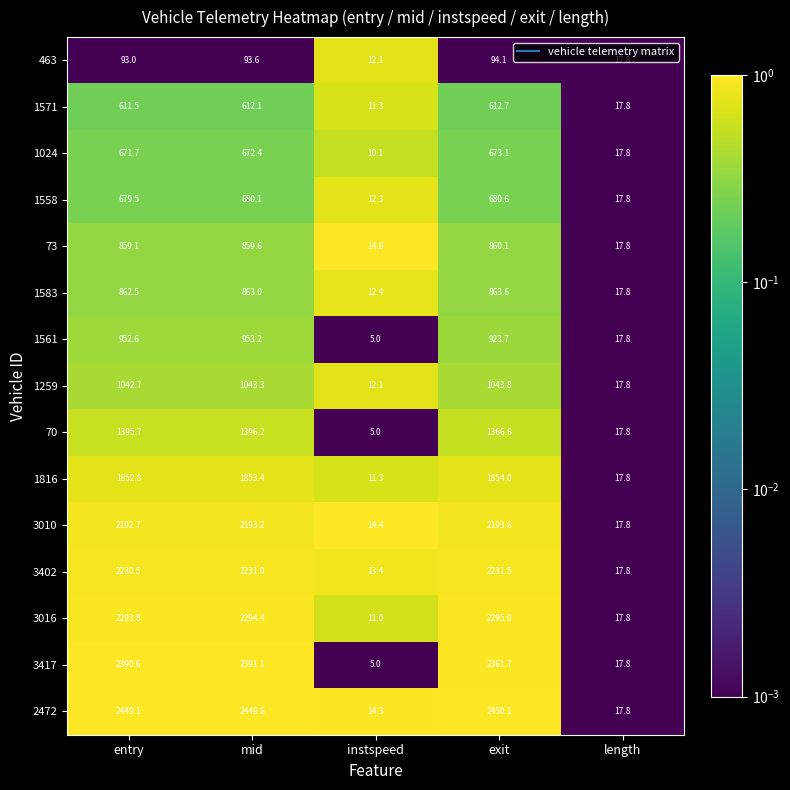

At which label does 3010 reach its peak?

exit